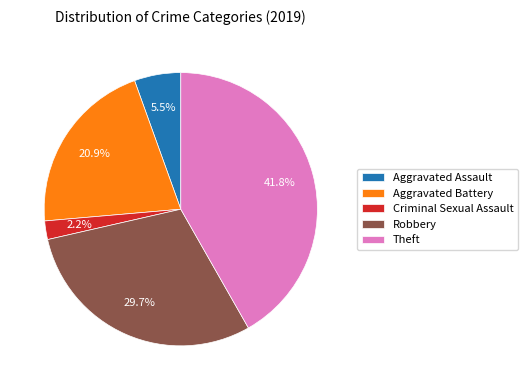

Which category has the smallest portion of the pie?

Criminal Sexual Assault